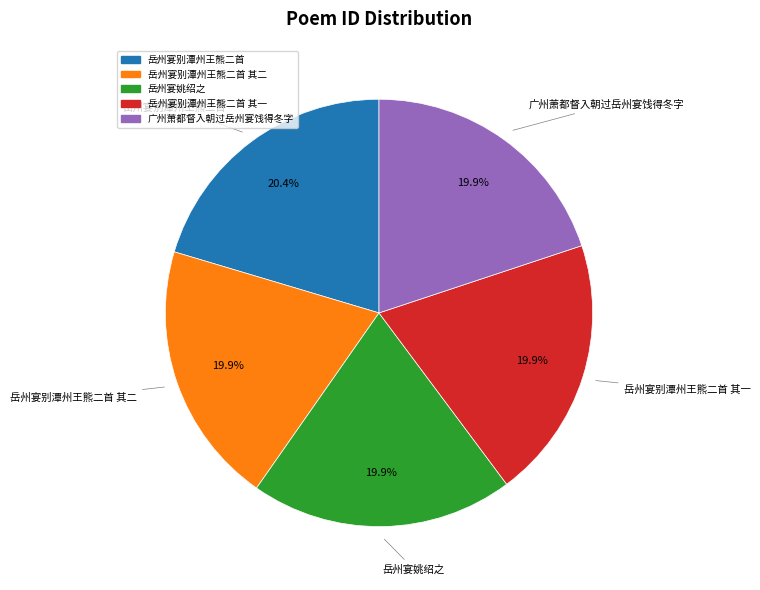

Does any single category account for the majority?

No